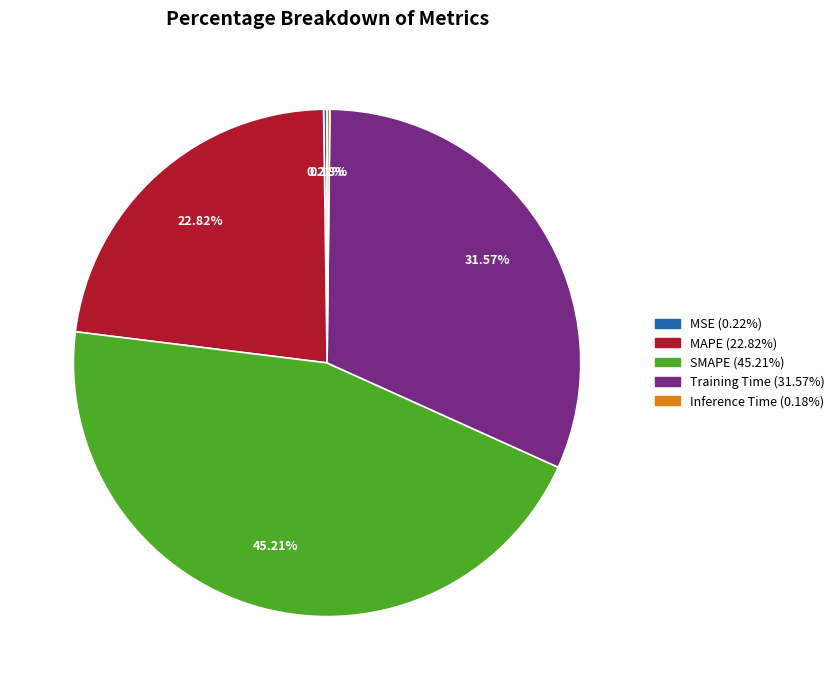

Does any single category account for the majority?

No